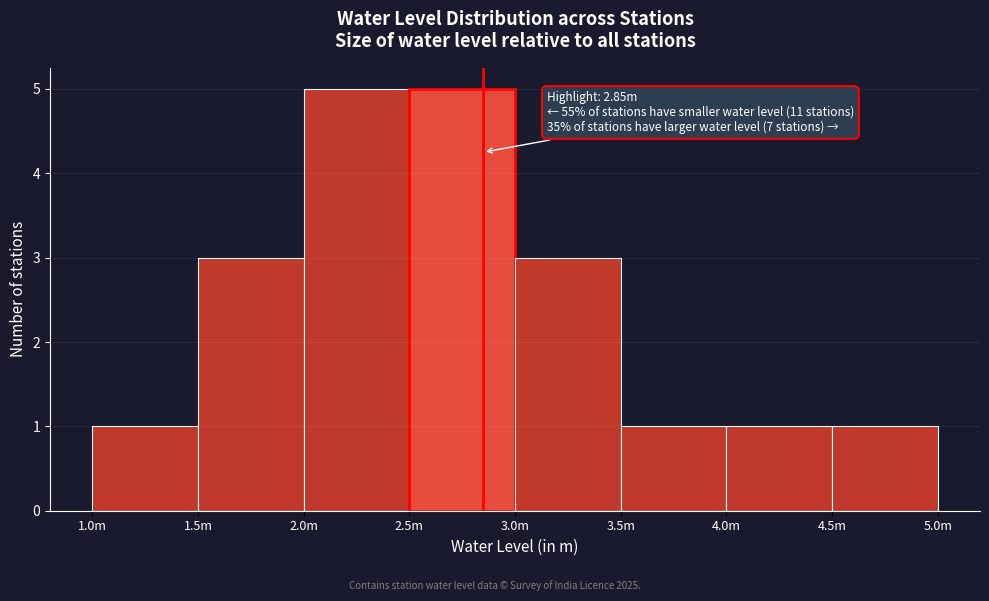

Reading left to right, transcribe all the data shown in this chart.

1.0m=1	1.5m=3	2.0m=5	2.5m=5	3.0m=3	3.5m=1	4.0m=1	4.5m=1